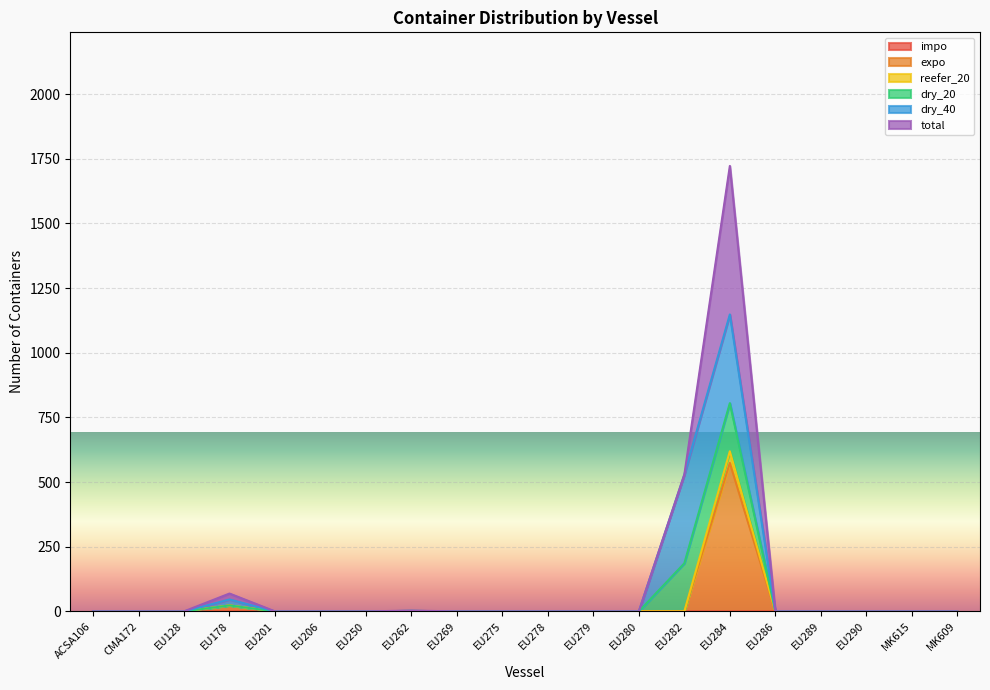

What position from the left is EU250?

7